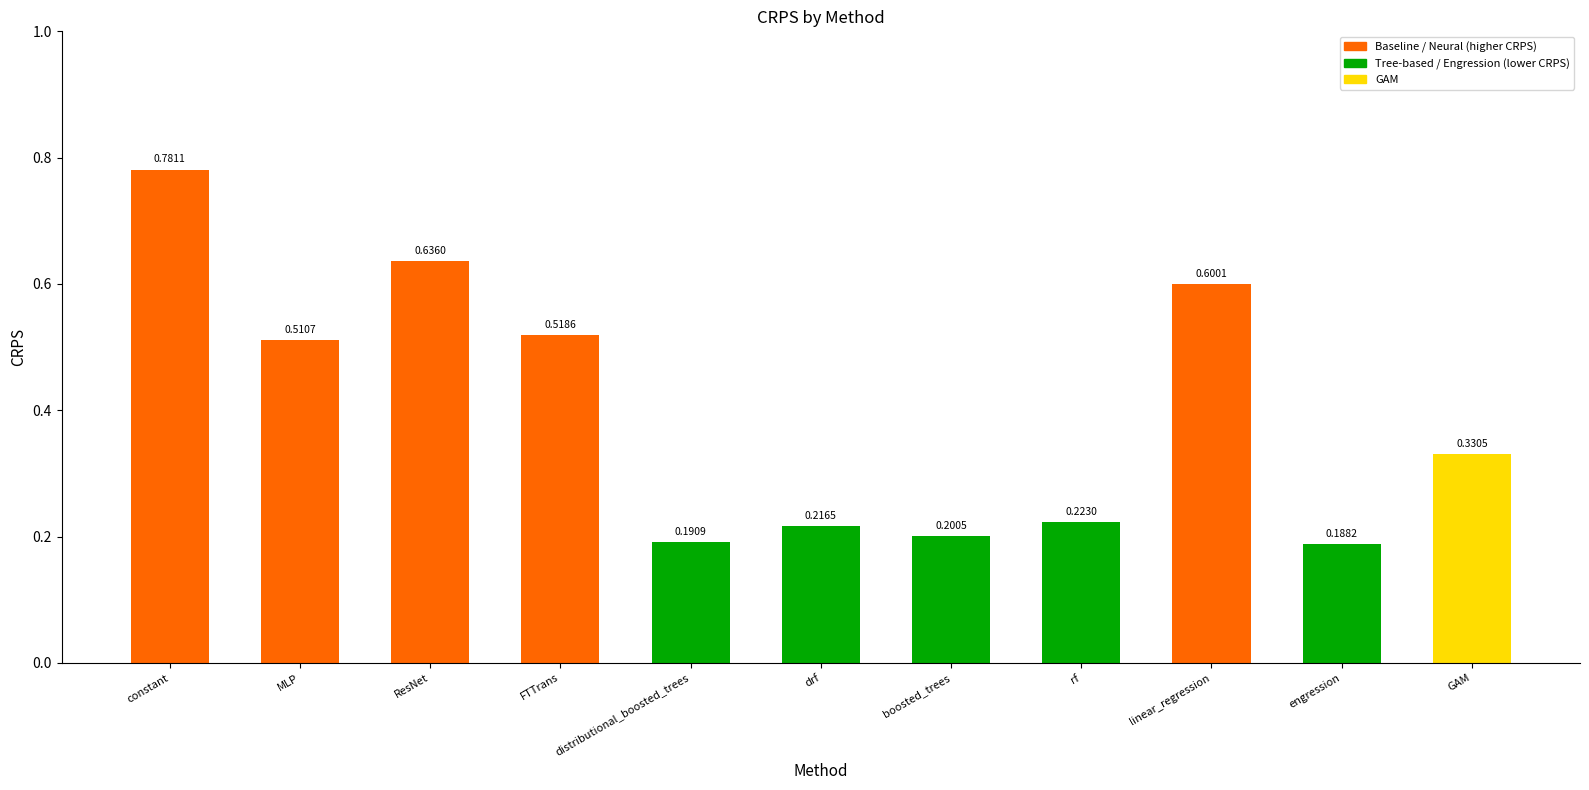

What is the sum of the values at constant and MLP?

1.3